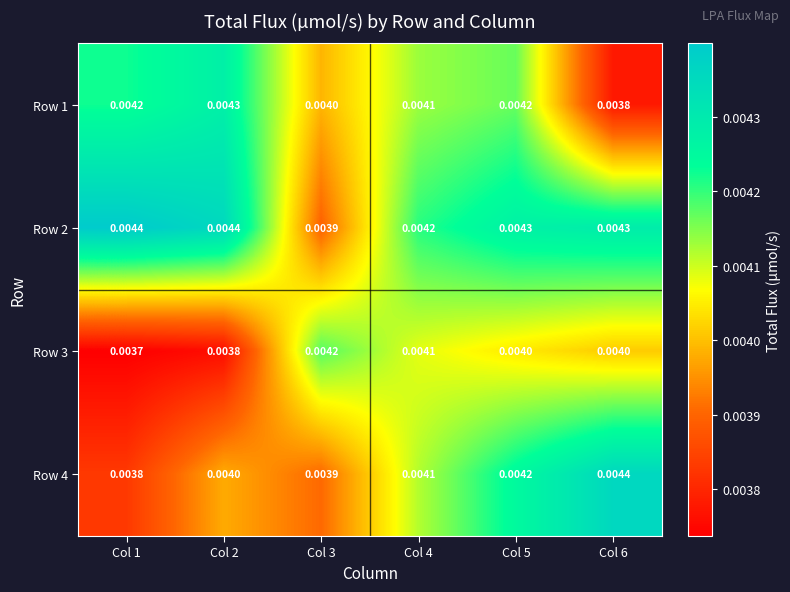

Which label corresponds to the smallest value in the chart?

Col 1